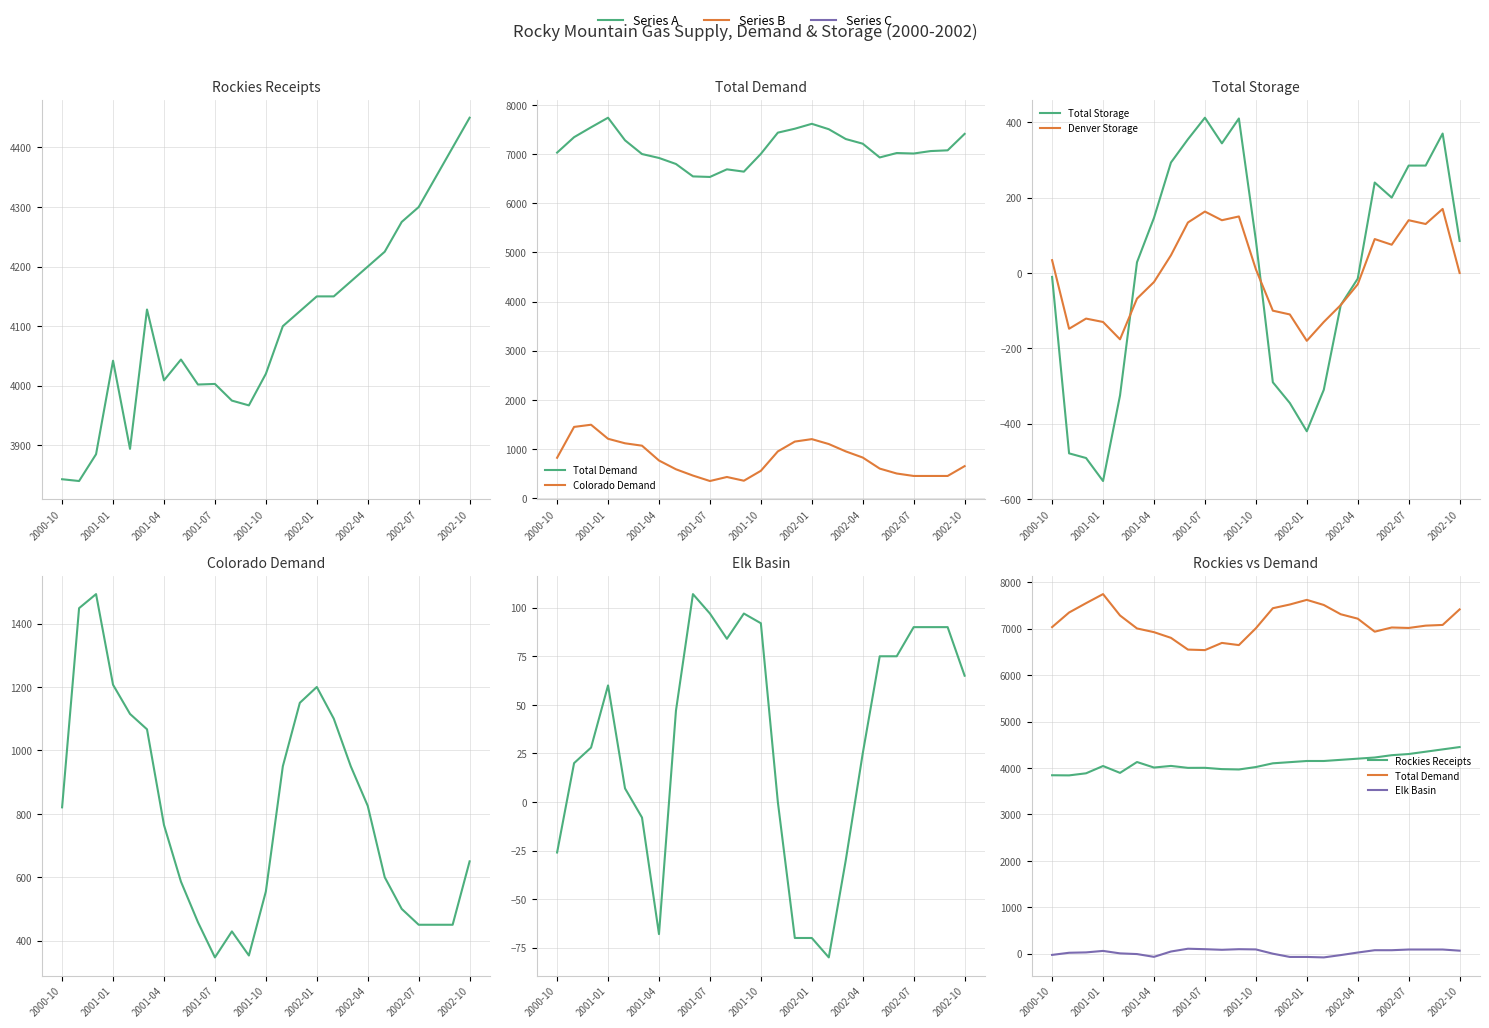

True or false: Rockies Receipts and Colorado Demand intersect in this chart.

False